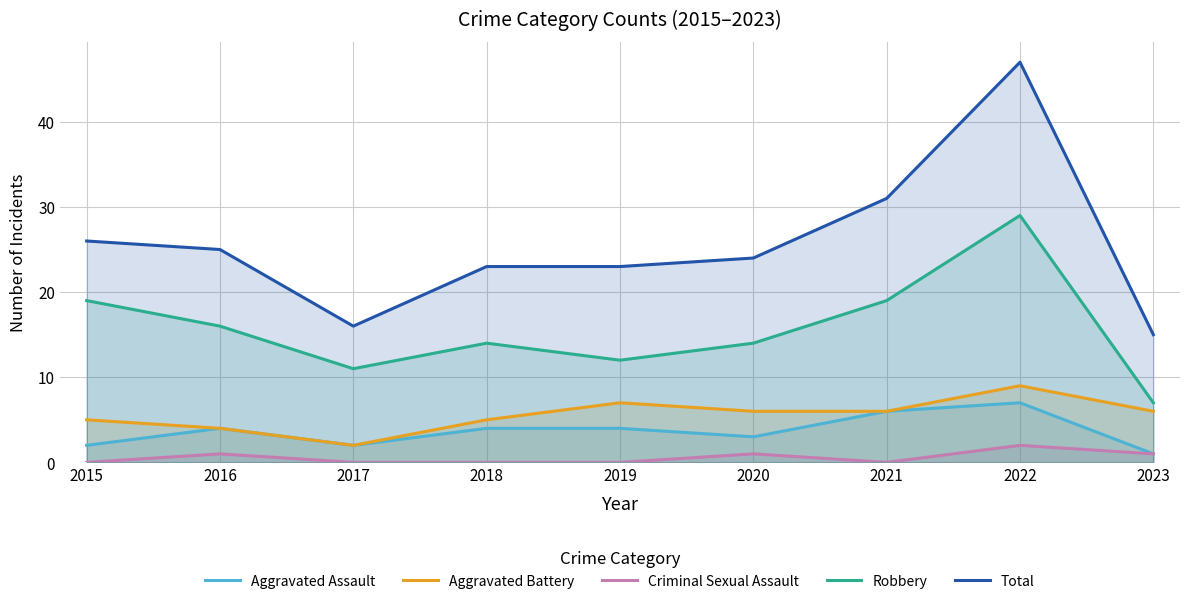

True or false: Criminal Sexual Assault has a value of -1 at 2015.

False